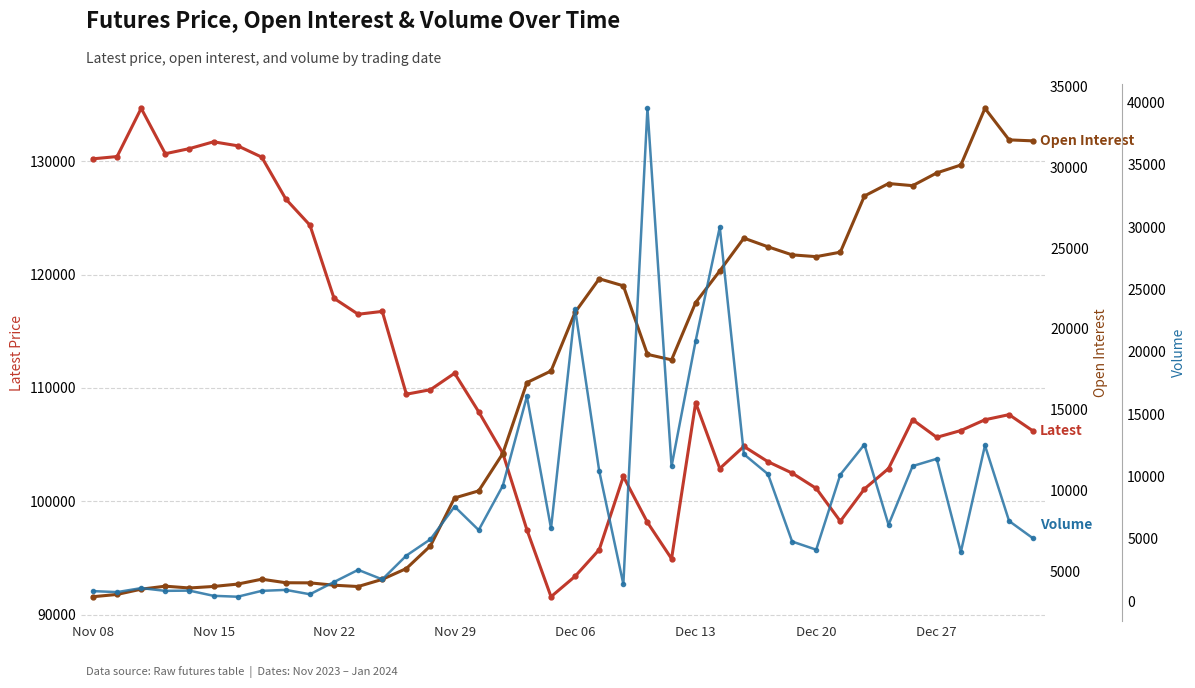

What are all the series names shown in the legend?

Latest, Open Interest, Volume